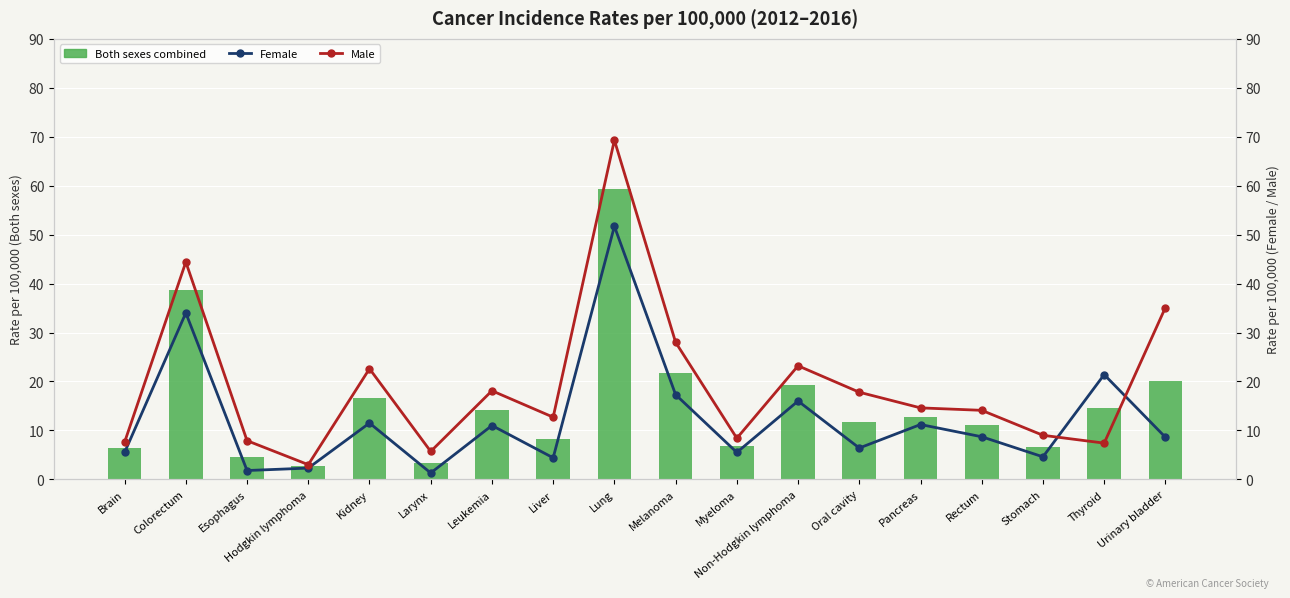

True or false: Both sexes combined has a value of 2.9 at Rectum.

False